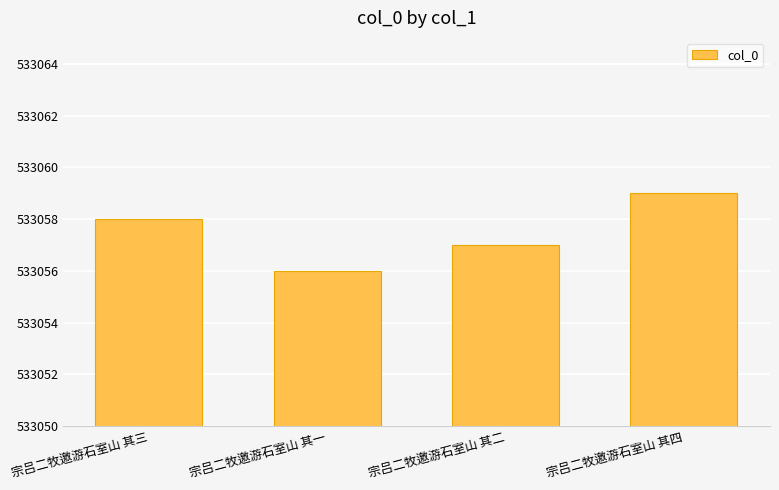

Approximately how many times larger is the value at 宗吕二牧邀游石室山 其三 compared to 宗吕二牧邀游石室山 其四?

1.0